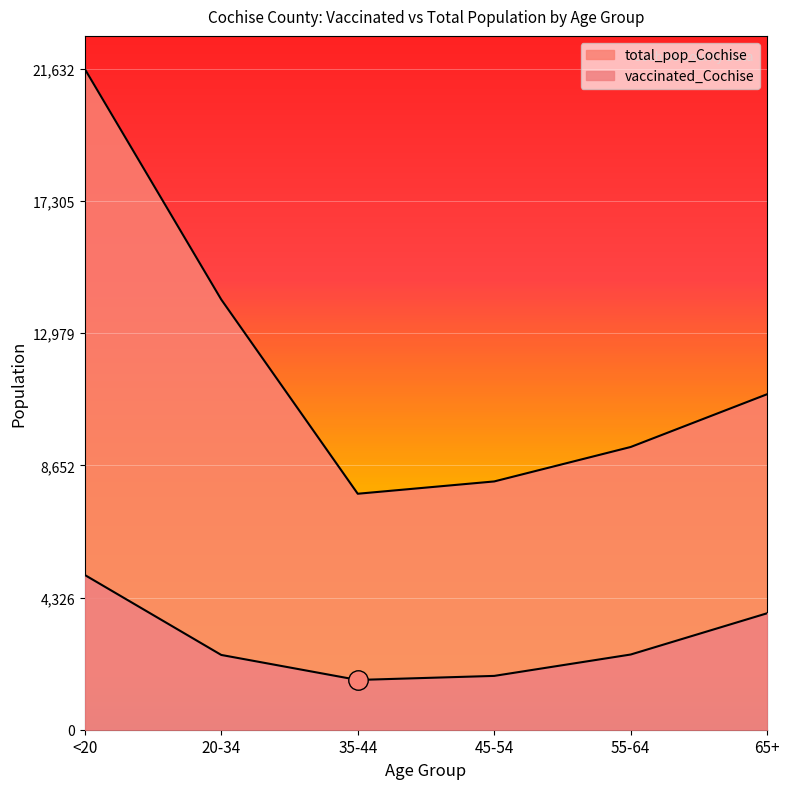

Rank the categories by vaccinated_Cochise value from highest to lowest.

<20, 65+, 55-64, 20-34, 45-54, 35-44